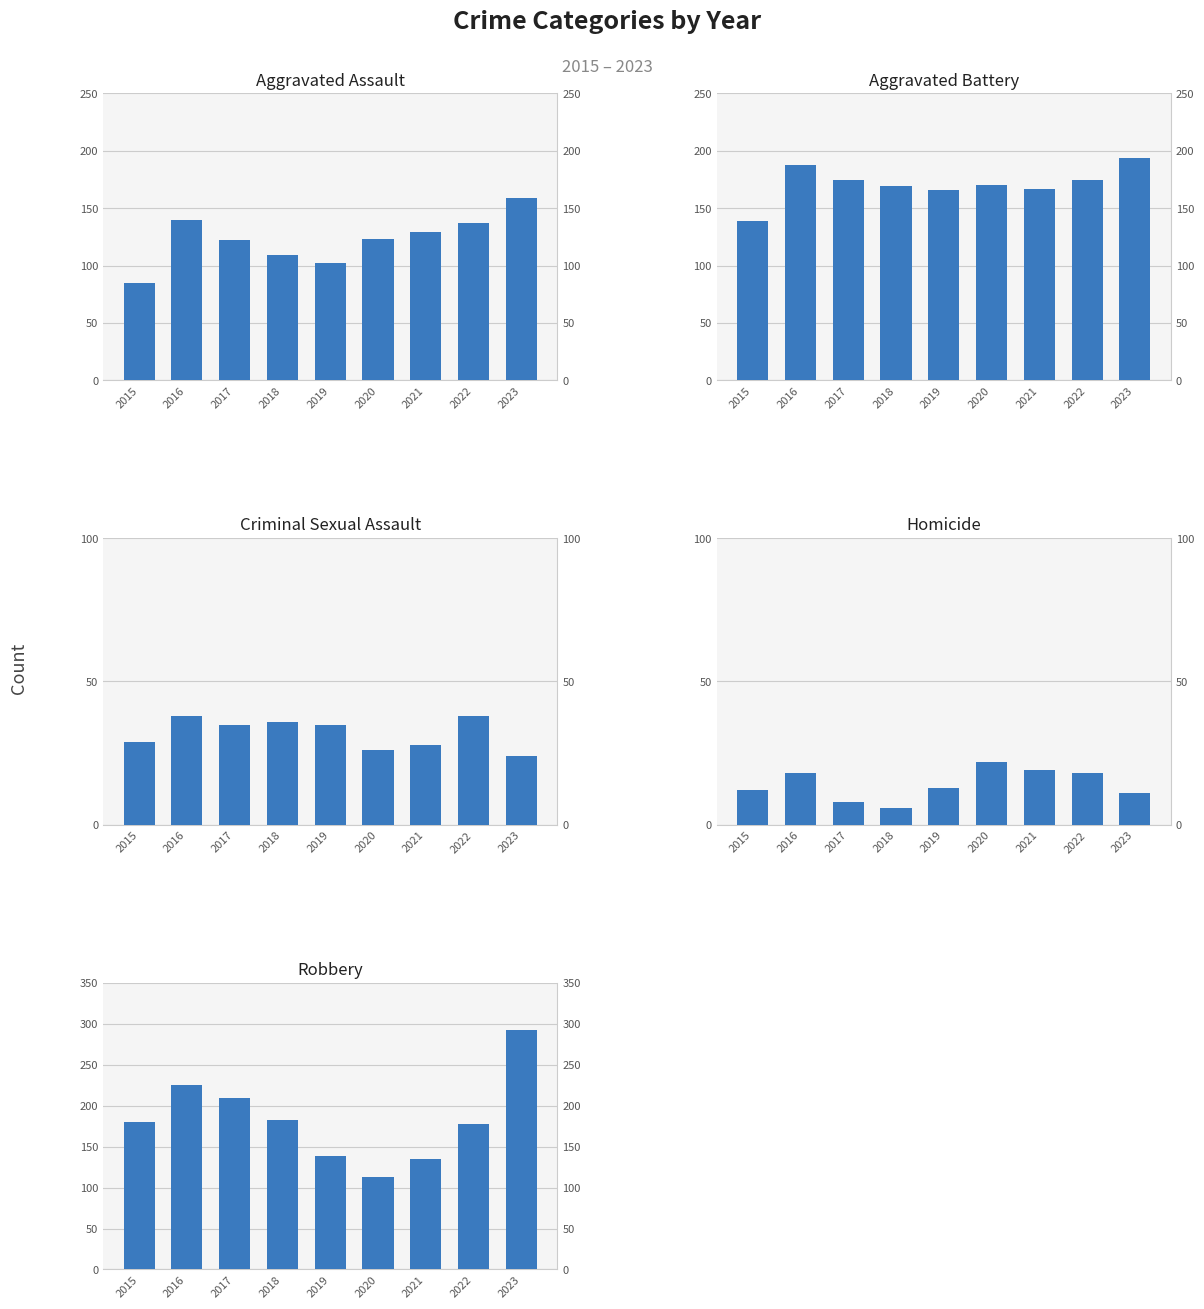

Is it true that Criminal Sexual Assault equals 26 at 2020?

True